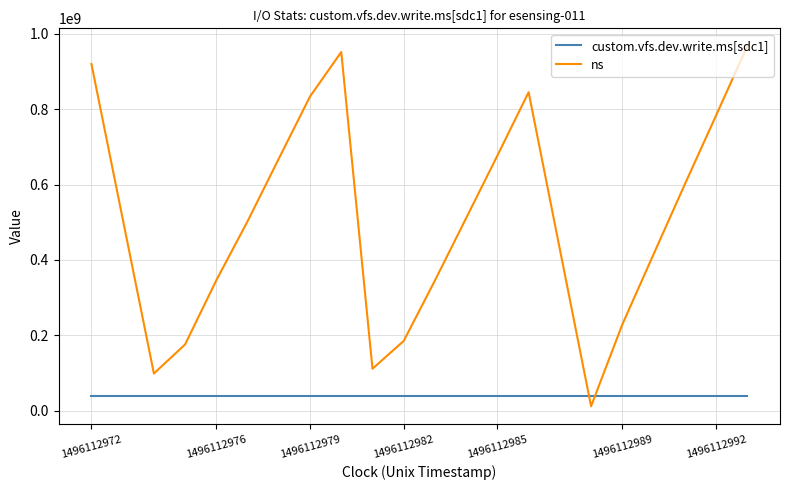

Which series ends up on top after the final intersection of ns and custom.vfs.dev.write.ms[sdc1]?

ns